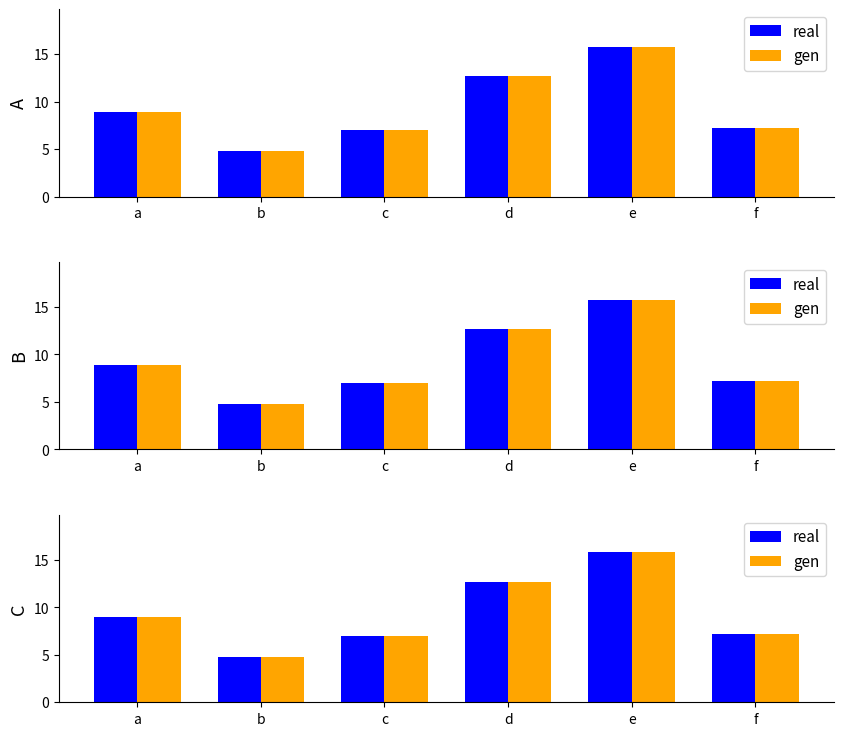

Is the value of real at b greater than the value of gen at d?

No